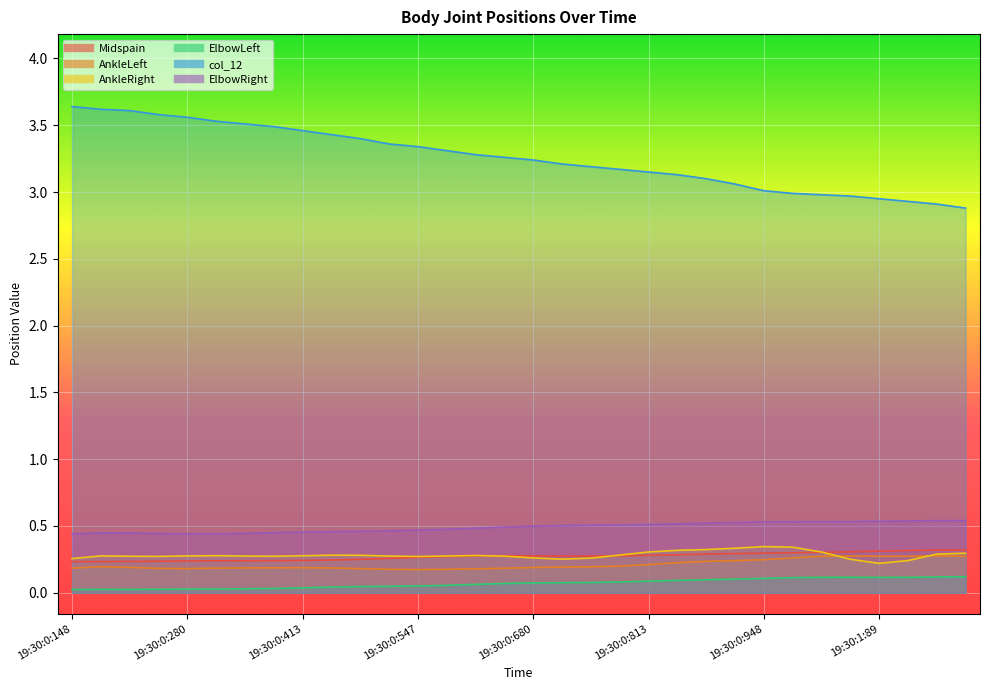

Reading right to left, what are all the values shown in this chart?

Midspain: 0.3	0.3	0.3	0.3	0.3	0.3	0.3	0.3	0.3	0.3	0.3	0.3	0.3	0.3	0.3	0.3	0.3	0.3	0.3	0.3	0.3	0.3	0.2	0.2	0.2	0.2	0.2	0.2	0.2	0.2	0.2	0.2
AnkleLeft: 0.3	0.3	0.3	0.3	0.3	0.3	0.3	0.2	0.2	0.2	0.2	0.2	0.2	0.2	0.2	0.2	0.2	0.2	0.2	0.2	0.2	0.2	0.2	0.2	0.2	0.2	0.2	0.2	0.2	0.2	0.2	0.2
AnkleRight: 0.3	0.3	0.2	0.2	0.3	0.3	0.3	0.3	0.3	0.3	0.3	0.3	0.3	0.3	0.3	0.3	0.3	0.3	0.3	0.3	0.3	0.3	0.3	0.3	0.3	0.3	0.3	0.3	0.3	0.3	0.3	0.3
ElbowLeft: 0.1	0.1	0.1	0.1	0.1	0.1	0.1	0.1	0.1	0.1	0.1	0.1	0.1	0.1	0.1	0.1	0.1	0.1	0.1	0.1	0.0	0.0	0.0	0.0	0.0	0.0	0.0	0.0	0.0	0.0	0.0	0.0
col_12: 2.9	2.9	2.9	3.0	3.0	3.0	3.0	3.0	3.1	3.1	3.1	3.2	3.2	3.2	3.2	3.2	3.3	3.3	3.3	3.3	3.4	3.4	3.4	3.5	3.5	3.5	3.5	3.6	3.6	3.6	3.6	3.6
ElbowRight: 0.5	0.5	0.5	0.5	0.5	0.5	0.5	0.5	0.5	0.5	0.5	0.5	0.5	0.5	0.5	0.5	0.5	0.5	0.5	0.5	0.5	0.5	0.5	0.5	0.4	0.4	0.4	0.4	0.4	0.4	0.4	0.4